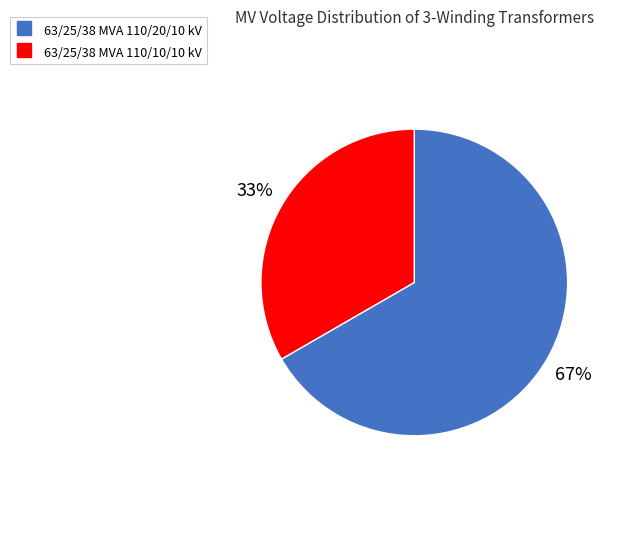

Rank the categories by value from highest to lowest.

63/25/38 MVA 110/20/10 kV, 63/25/38 MVA 110/10/10 kV